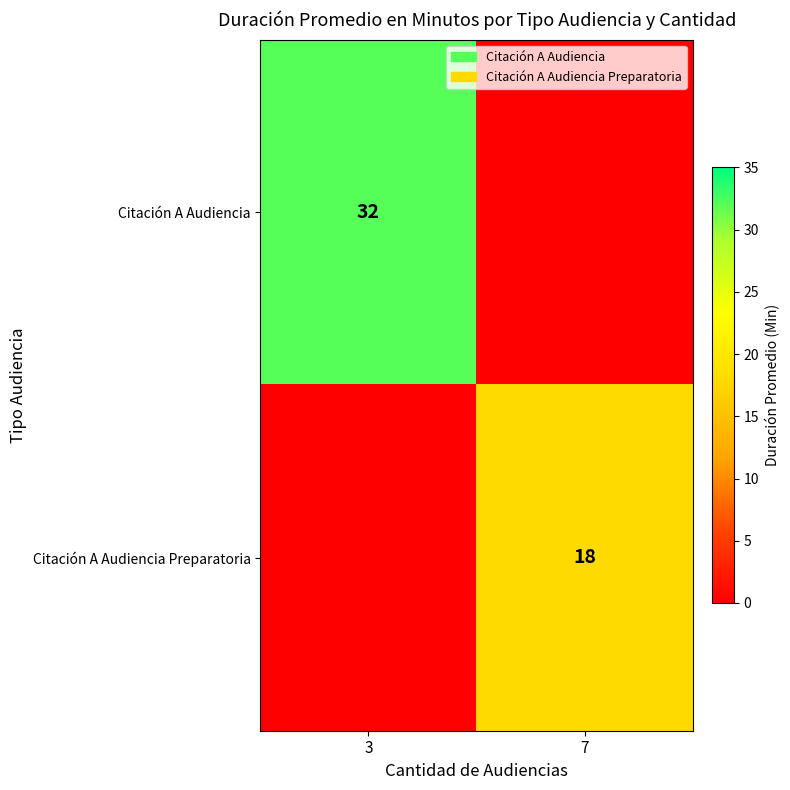

At 3, list the series in order from largest to smallest.

Citación A Audiencia, Citación A Audiencia Preparatoria